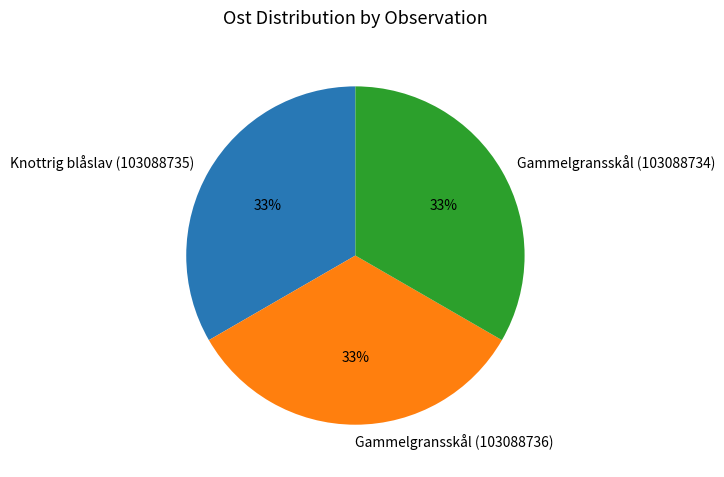

The Gammelgransskål (103088734) slice represents 25% of the pie. True or false?

False